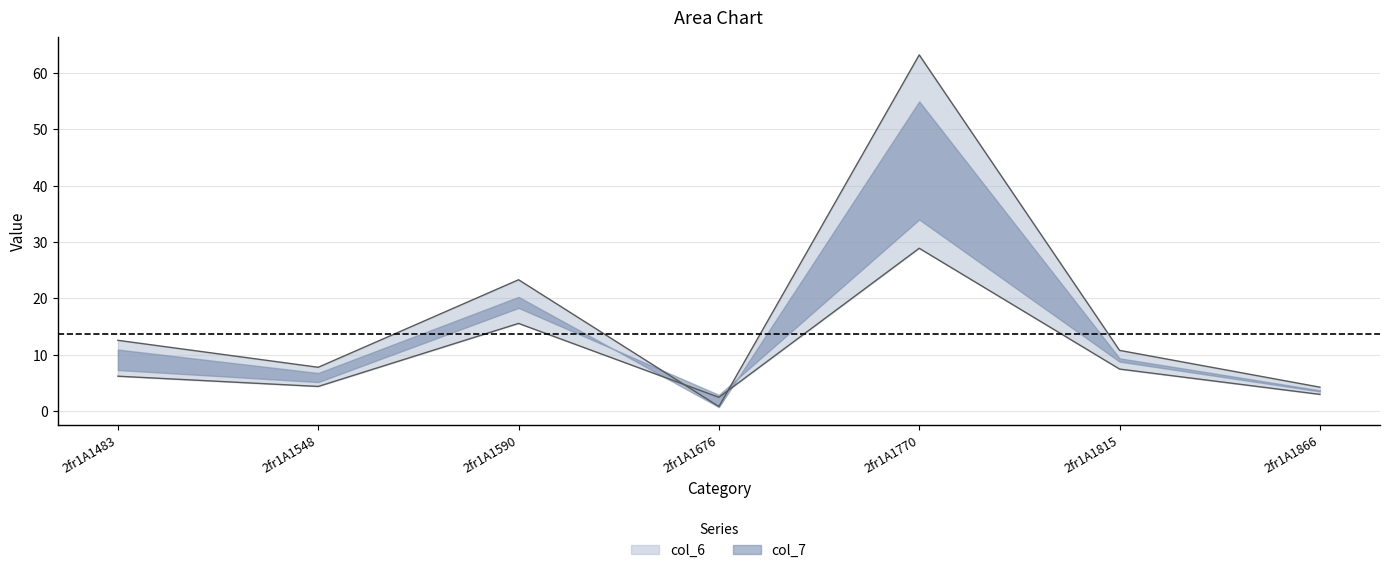

Between 2fr1A1815 and 2fr1A1590, which is larger?

2fr1A1590